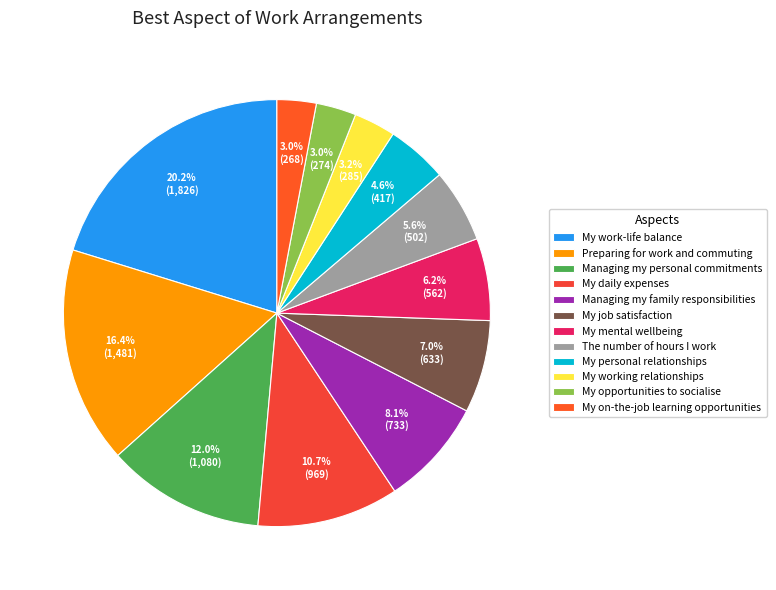

What percentage do My personal relationships and Preparing for work and commuting together represent?

21.0%